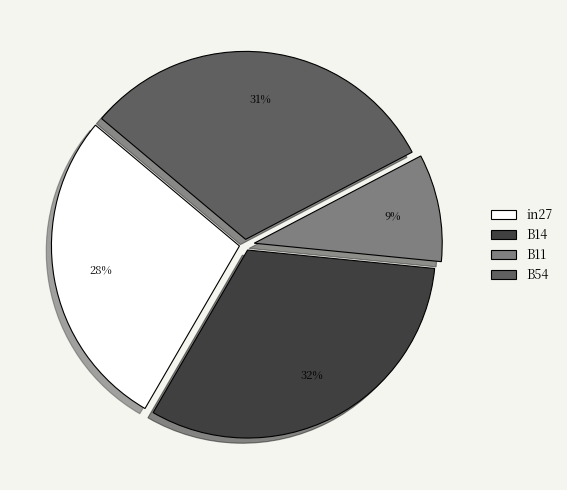

Which category has the smallest portion of the pie?

B11